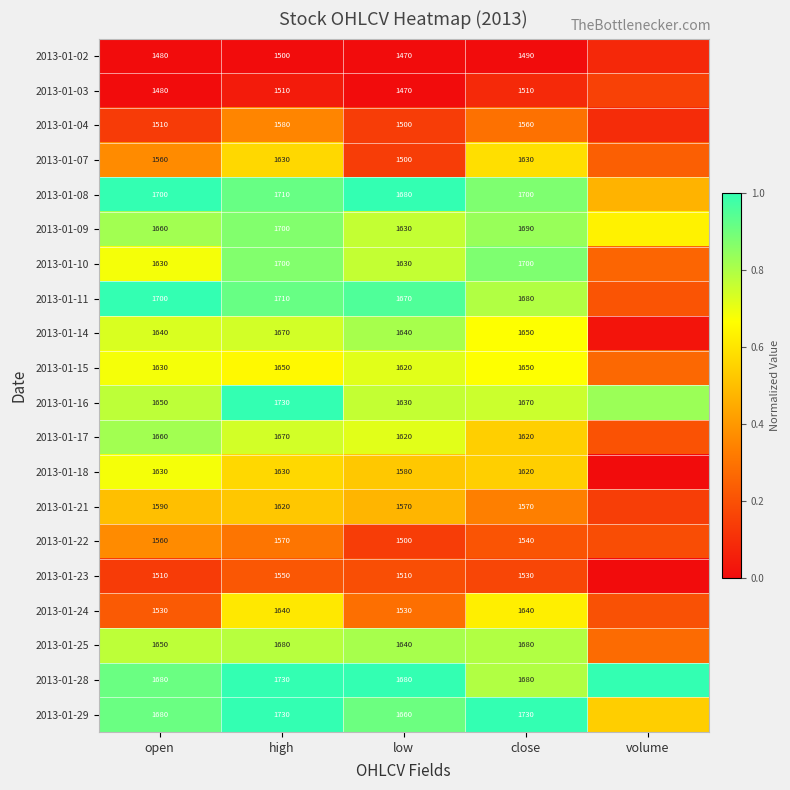

Is the value of 2013-01-17 at low greater than the value of 2013-01-16 at open?

No